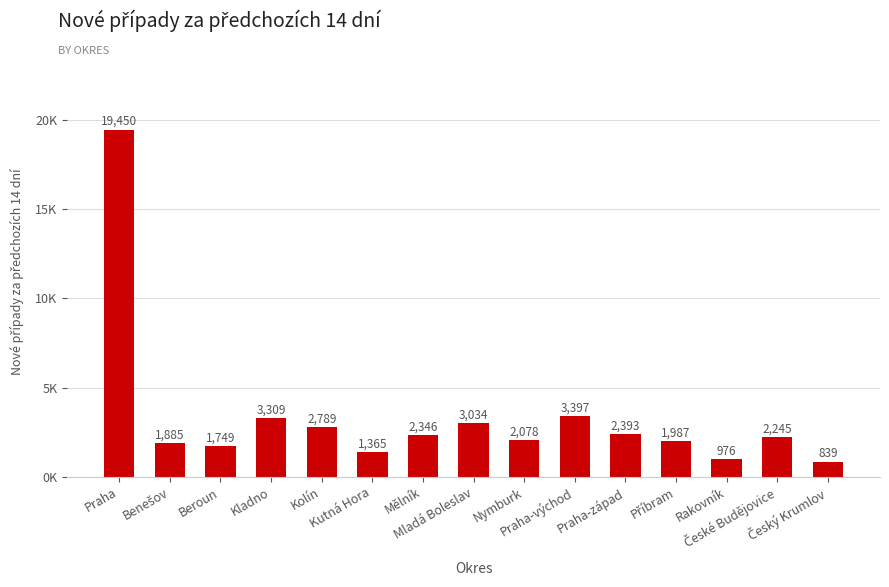

Read the value at Mladá Boleslav, to the nearest 100.

3000